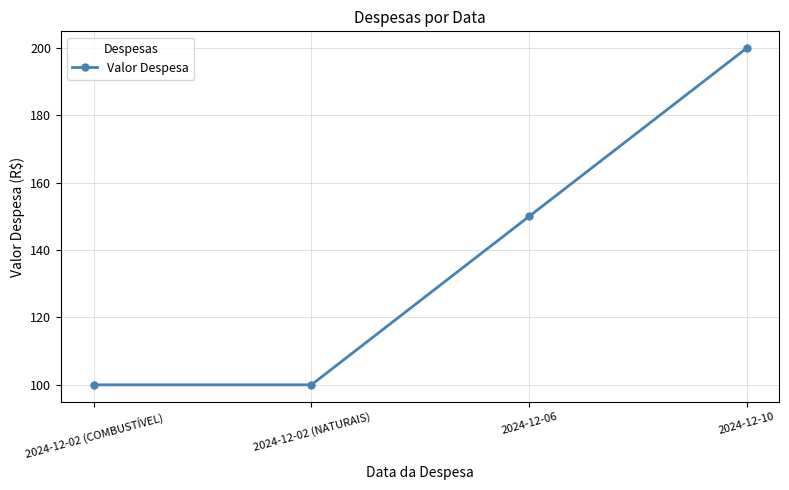

What is the label of the 2nd point from the left?

2024-12-02 (NATURAIS)